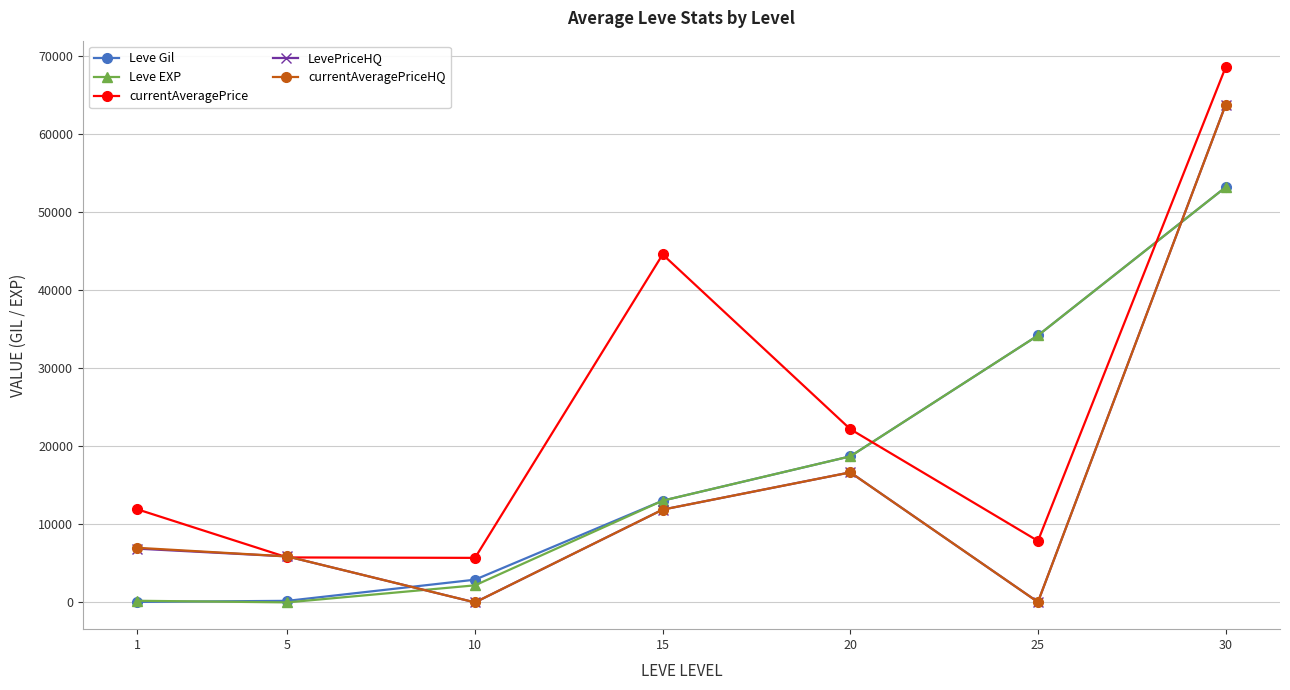

At which label is LevePriceHQ closest to 31874?

20